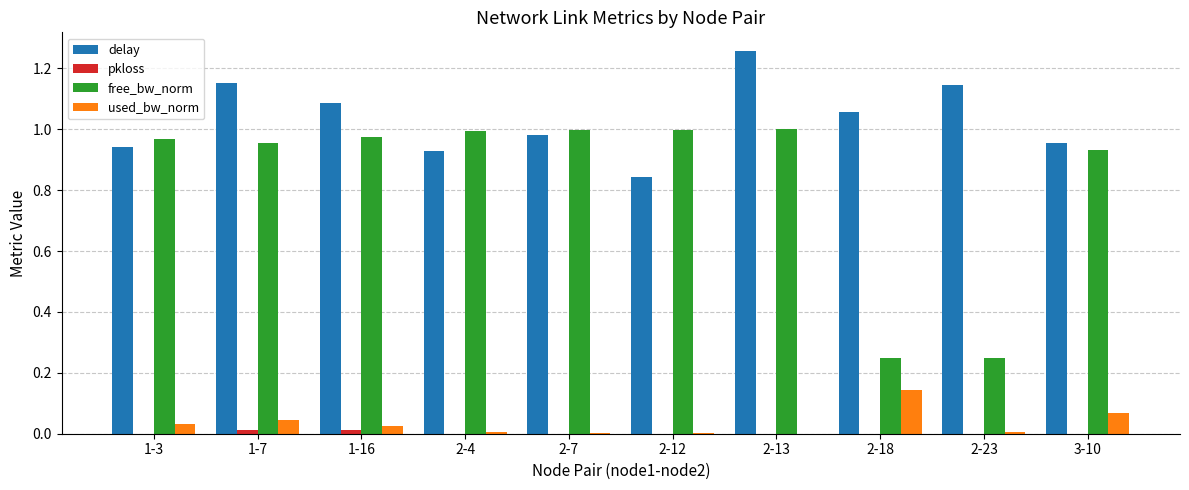

What is the total value across all series at 1-3?

1.9